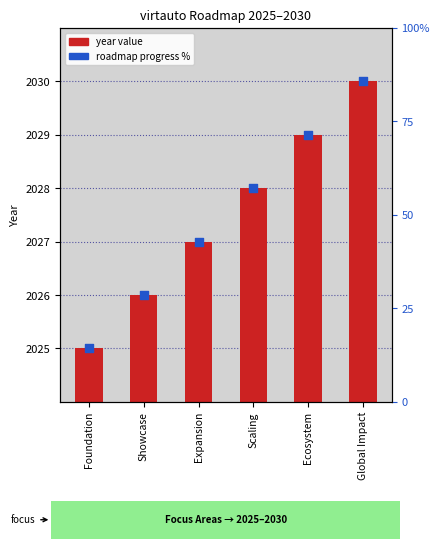

Which series reaches the minimum Y coordinate?

roadmap progress %